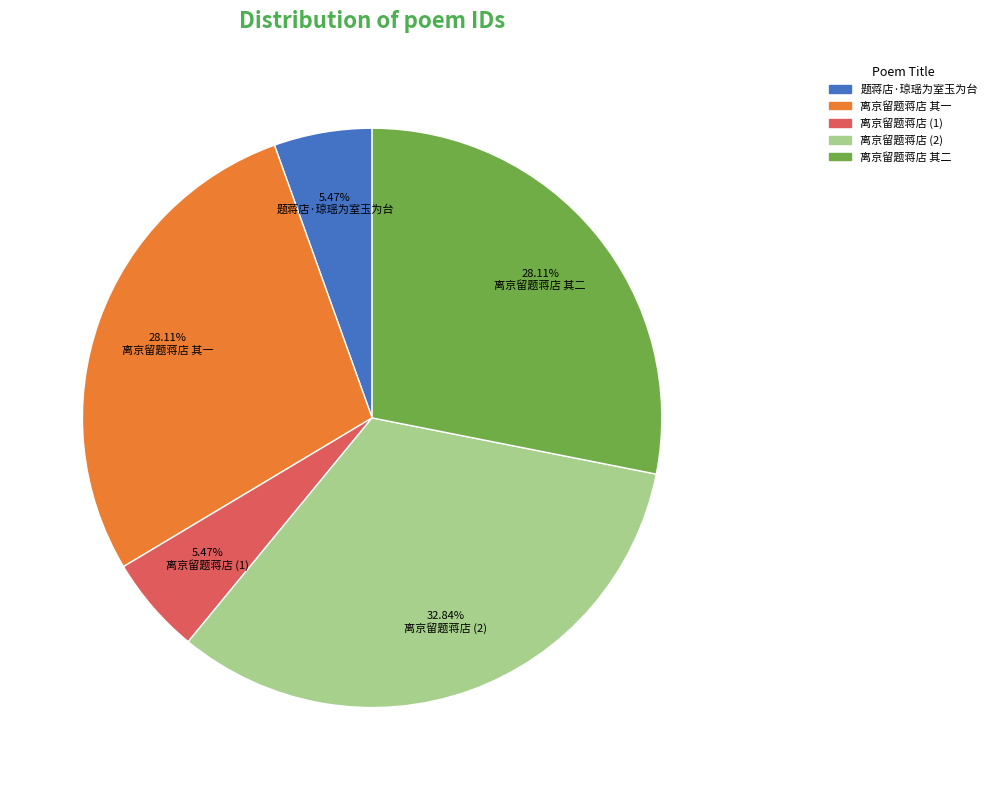

Does any single category account for the majority?

No